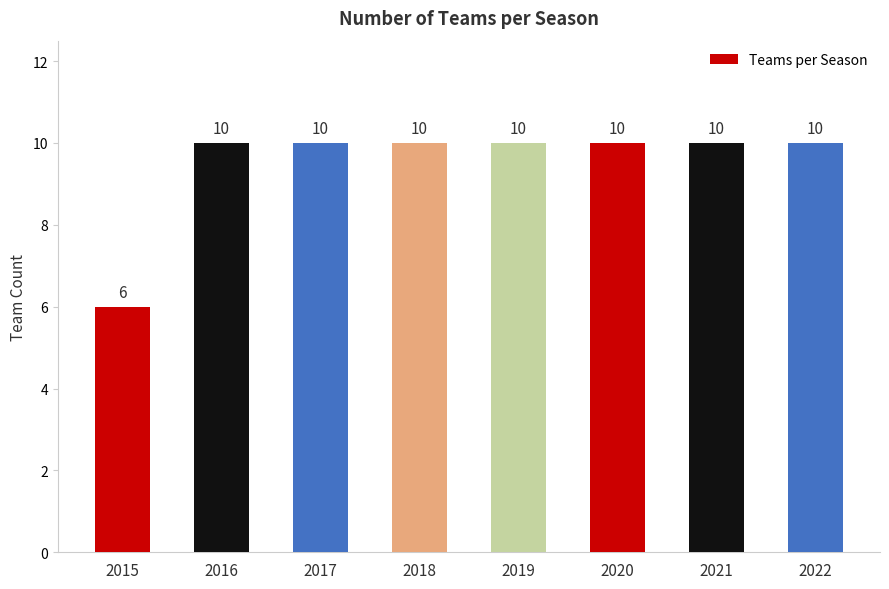

At which label is the value closest to 8?

2015